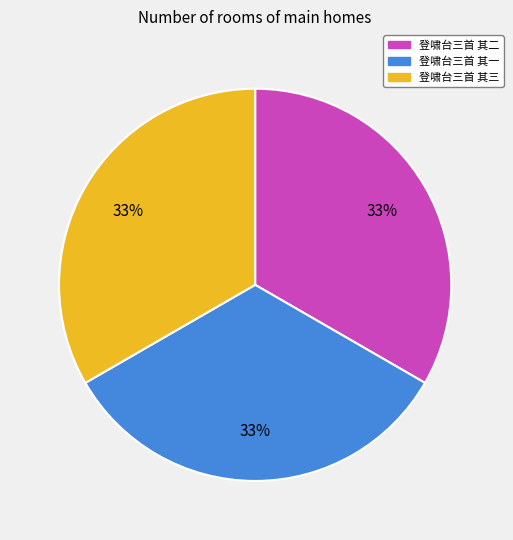

Is it true that 登啸台三首 其三 is 33% of the pie?

True